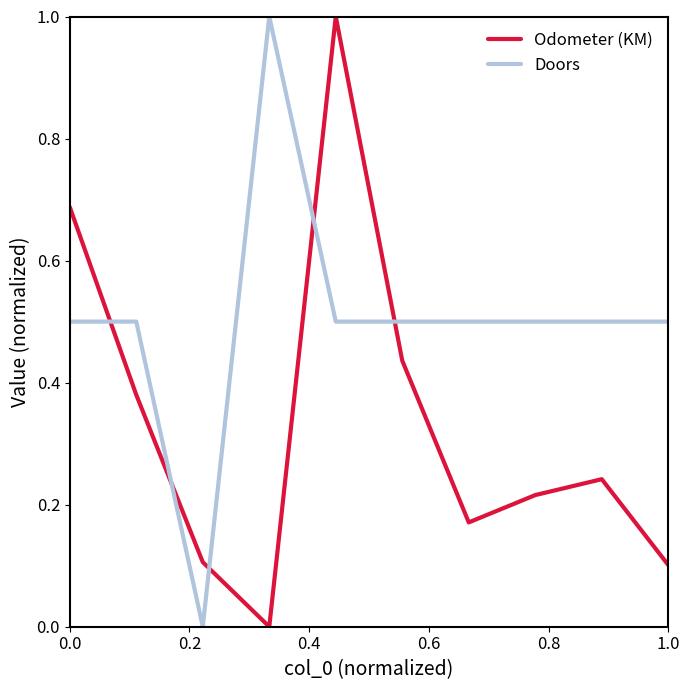

How many lines are shown in the chart?

2